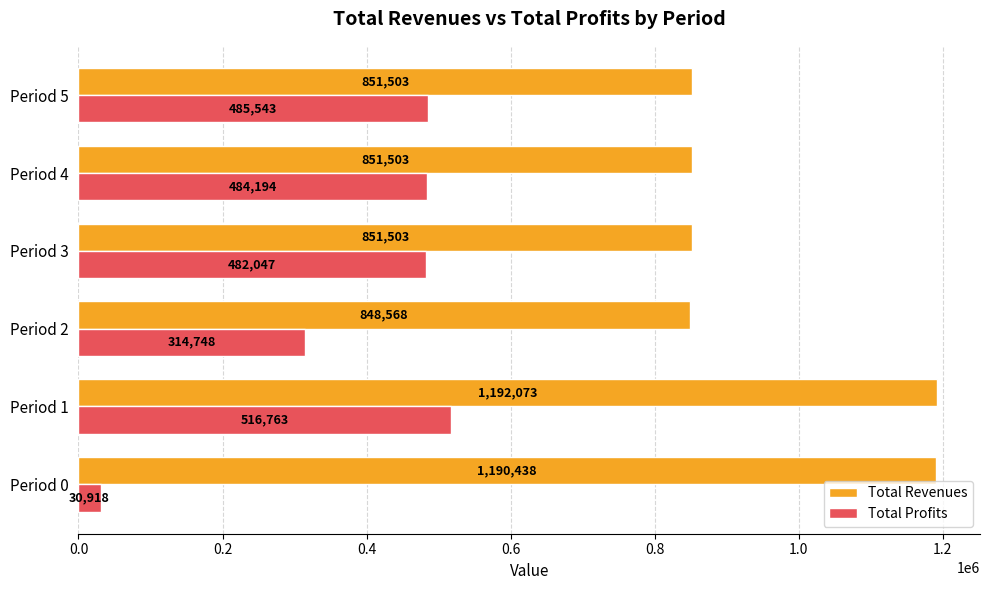

How many series are shown in this chart?

2